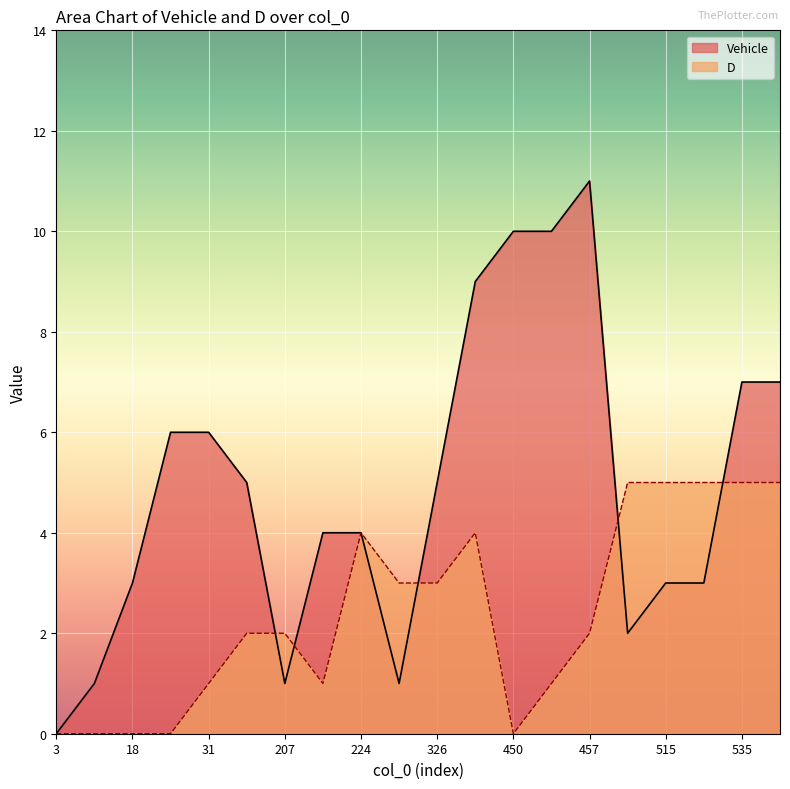

True or false: Vehicle has more than 0 interior local peaks.

True